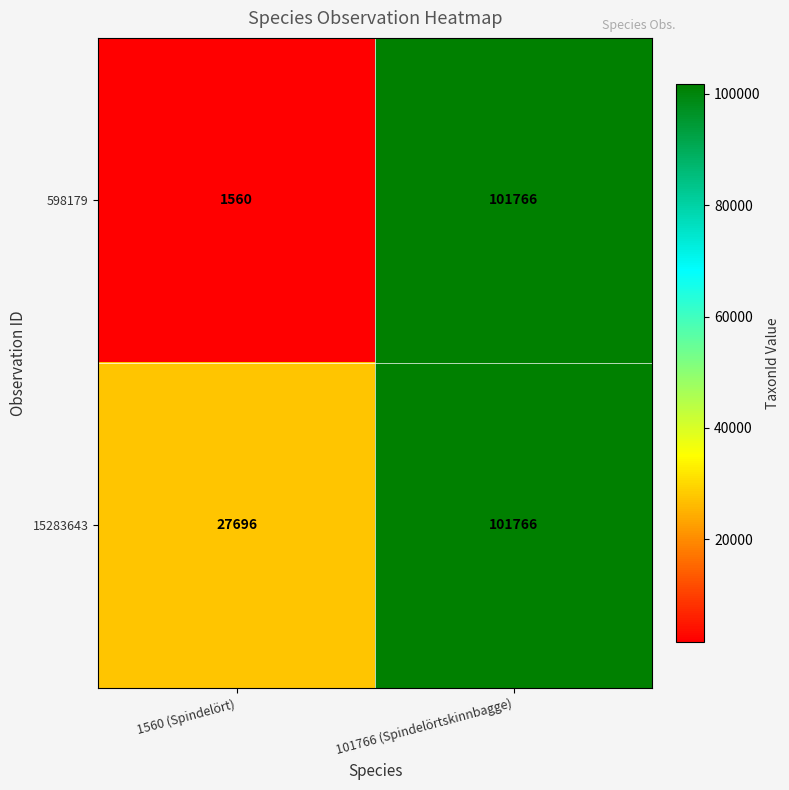

Between 1560 (Spindelört) and 101766 (Spindelörtskinnbagge), which series saw the biggest shift?

598179